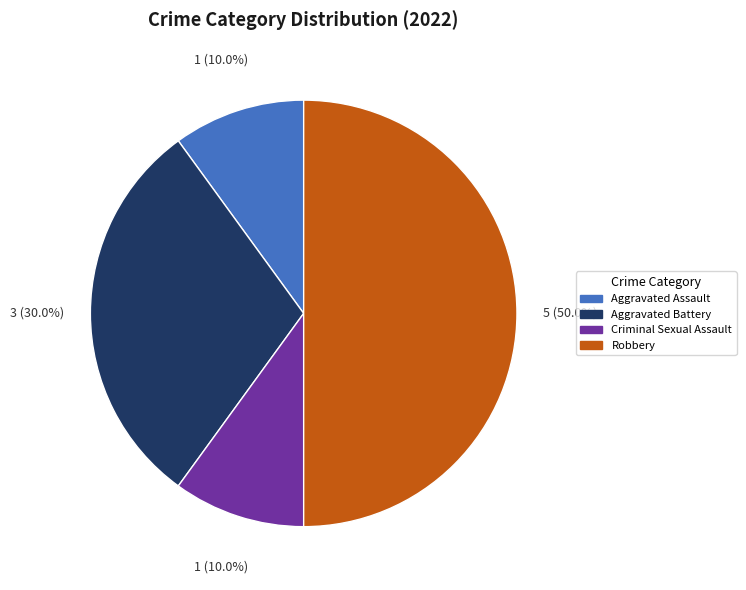

Which slice is the largest?

Robbery